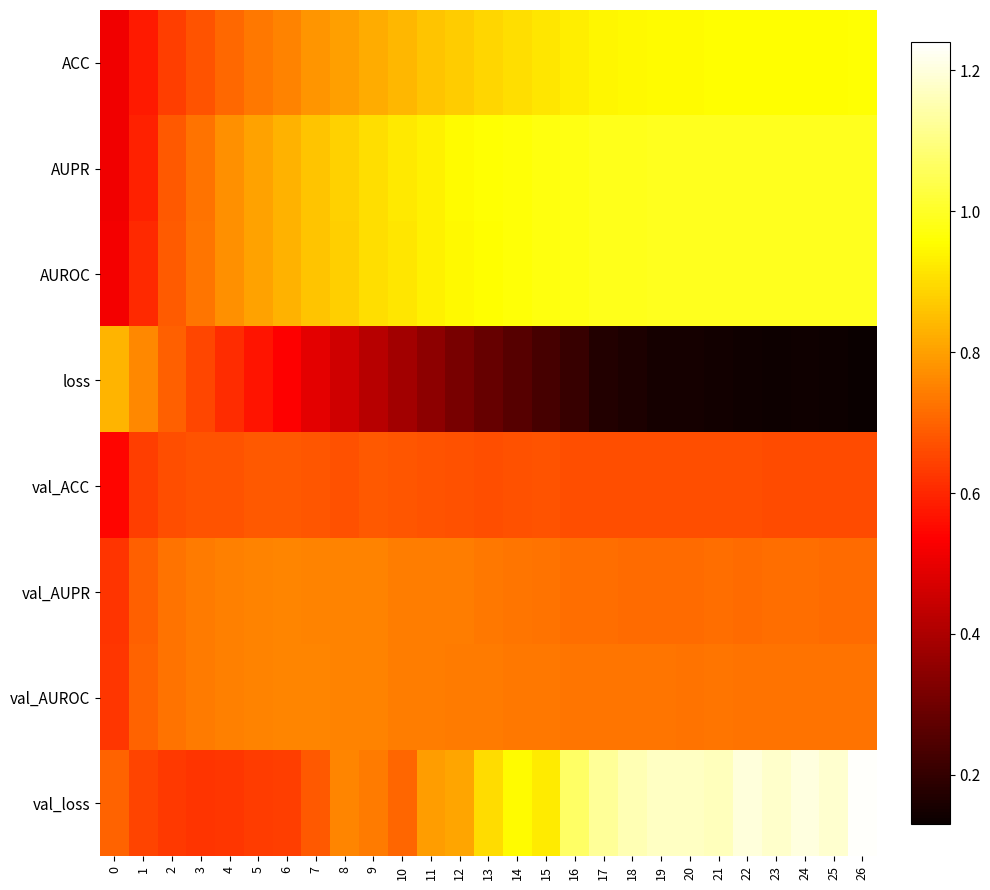

Which series has the largest total across all categories?

val_loss